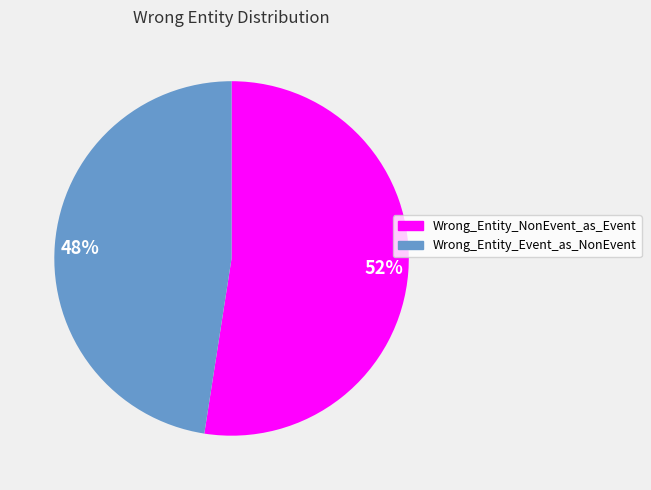

What is the smallest slice in the pie chart?

48%